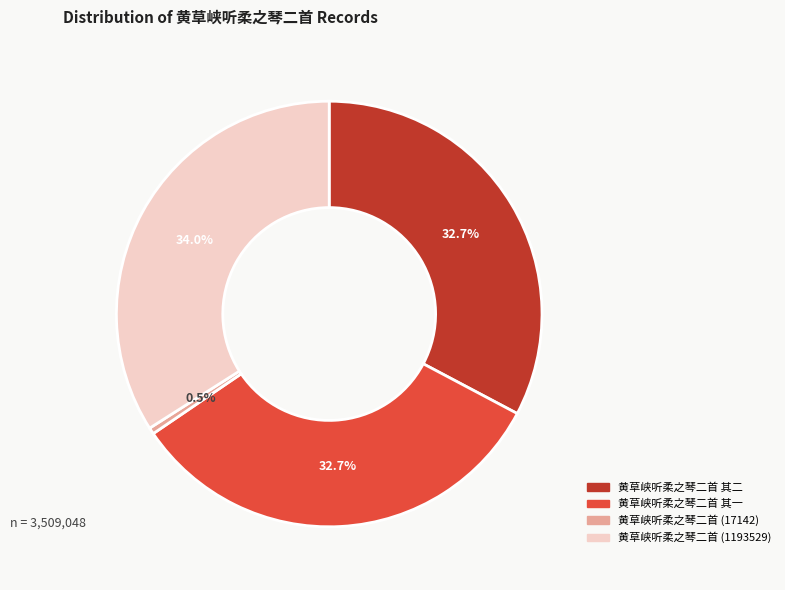

To the nearest percent, what is the combined percentage of 黄草峡听柔之琴二首 其一 and 黄草峡听柔之琴二首 (1193529)?

67%